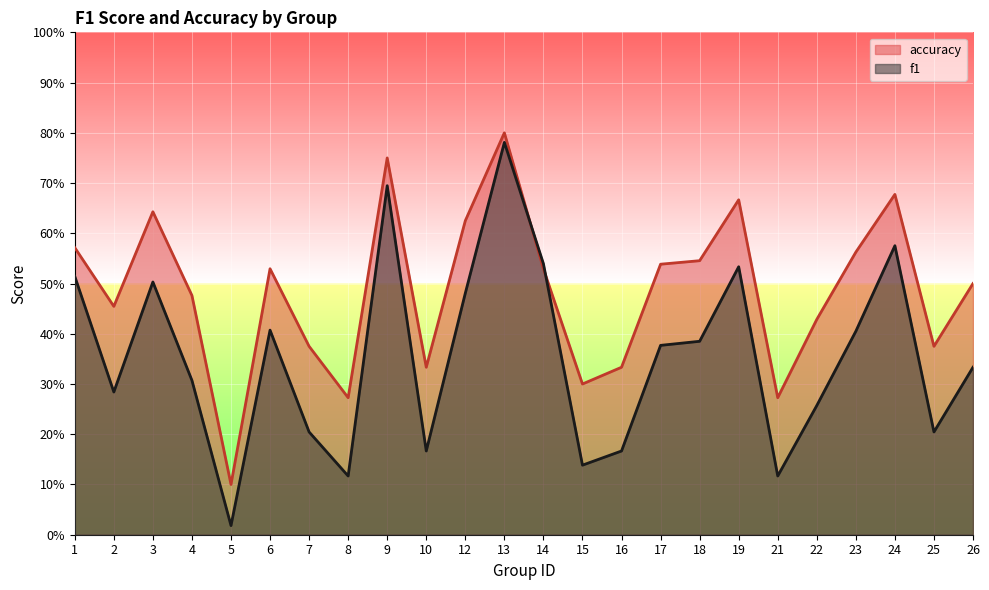

The f1 series shows 0.1 at 18. True or false?

False